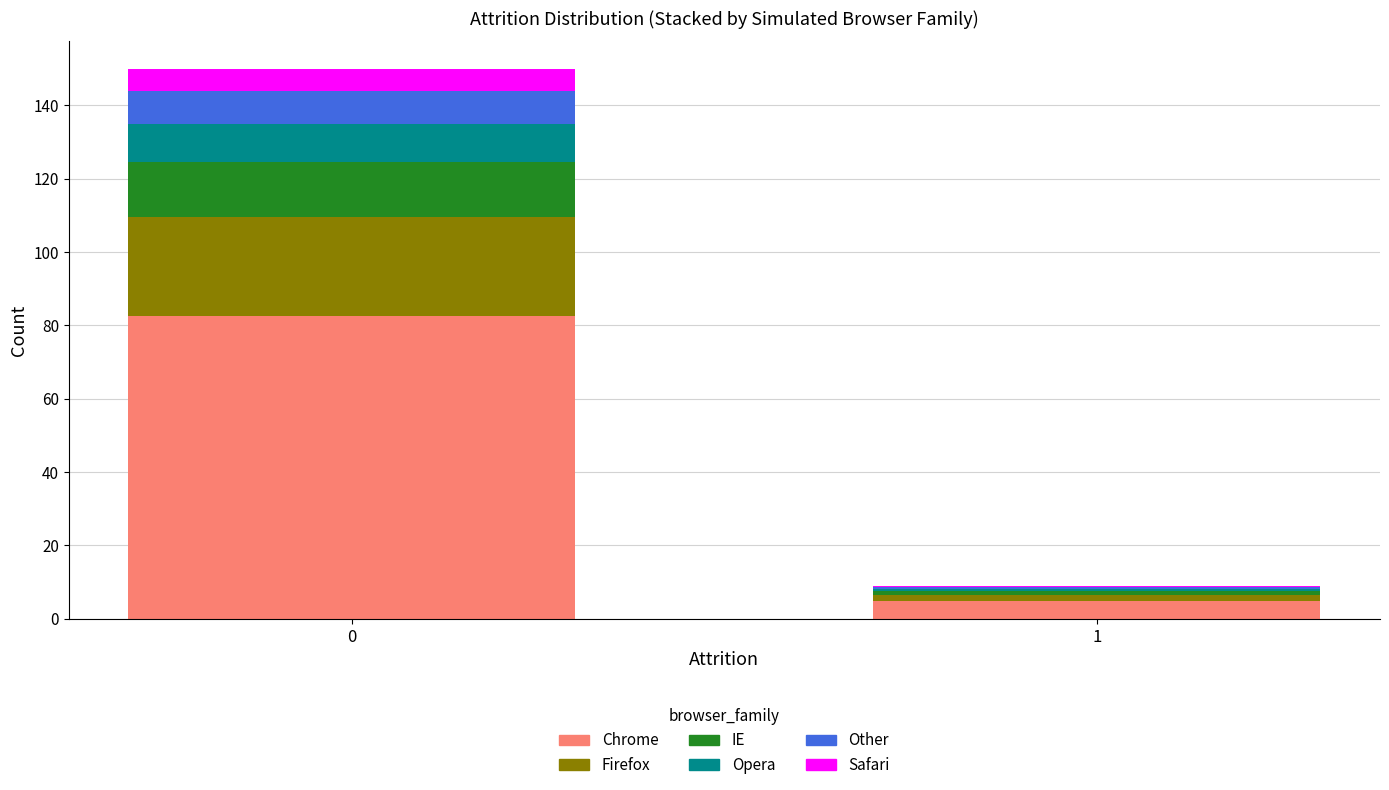

Reading left to right, list the values for the Chrome series.

0=82.5	1=5.0